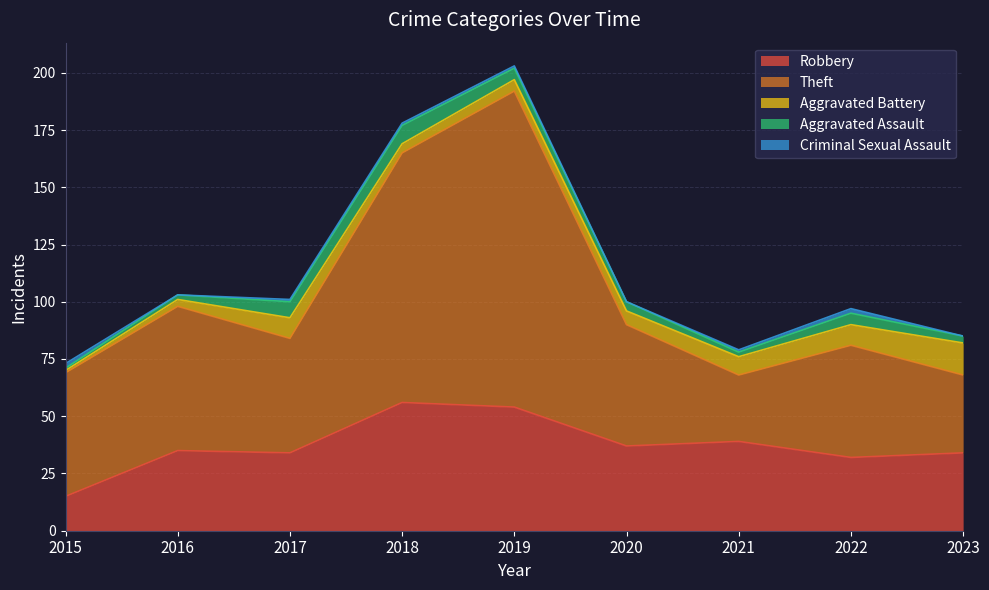

Count the number of data series in this chart.

5